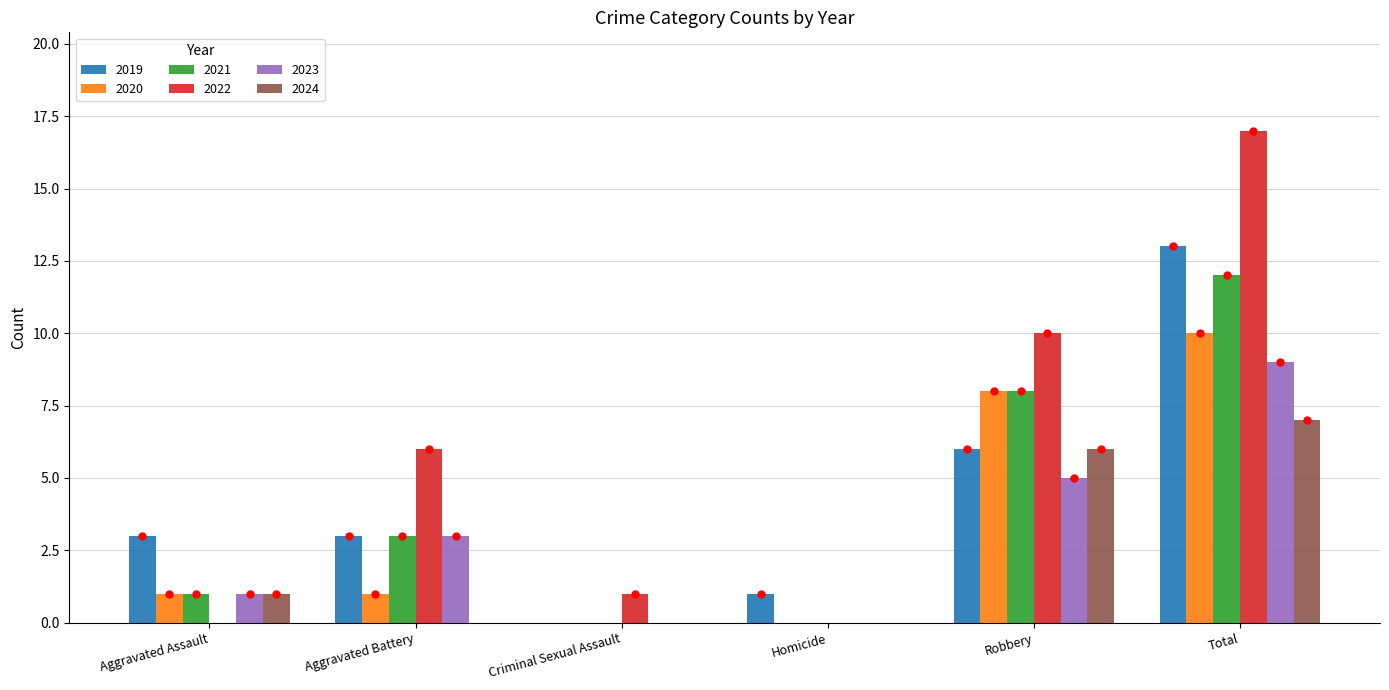

True or false: 2023 has a value of 1 at Aggravated Battery.

False